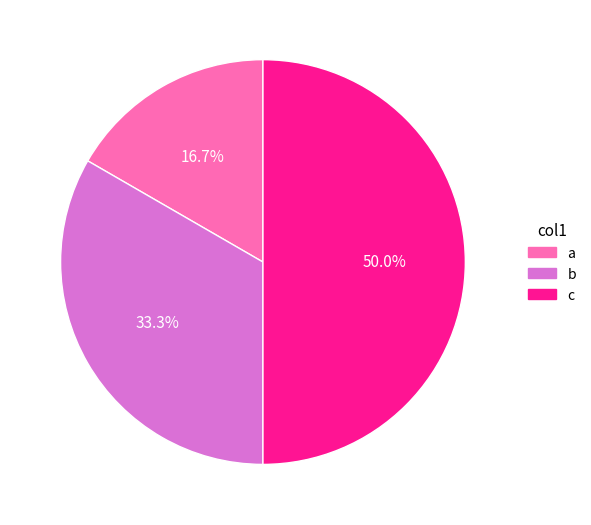

To the nearest percent, what portion does c represent?

50%